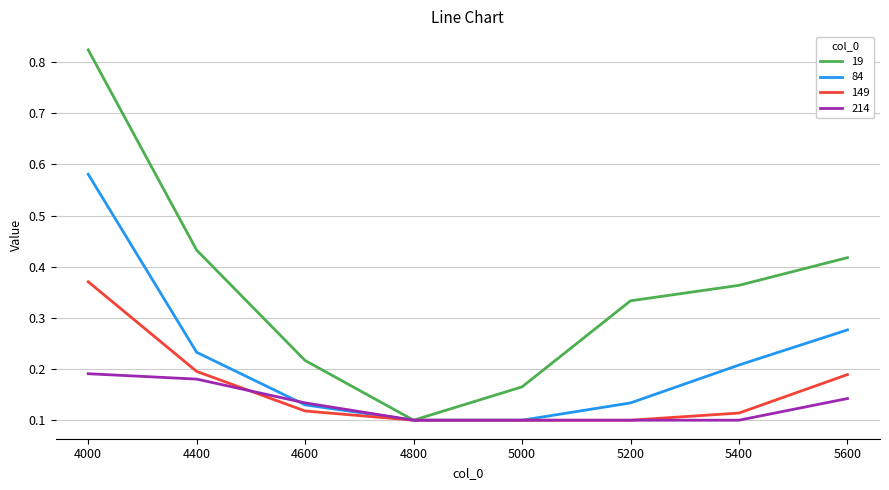

The value of 214 at 5000 is 0.1. True or false?

True